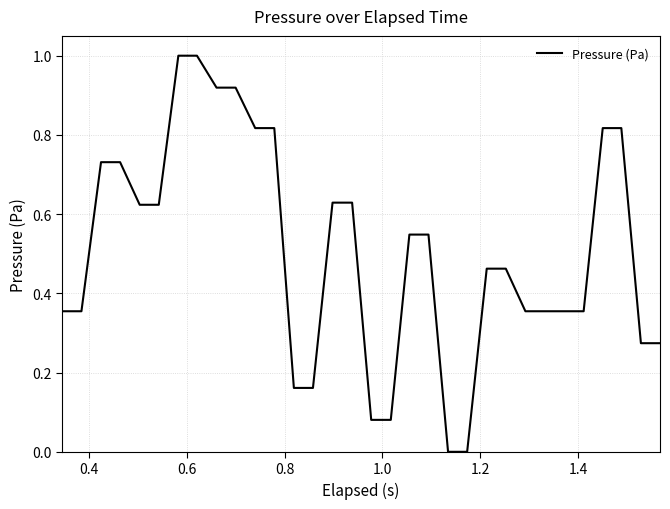

What is the greatest value displayed?

1.0